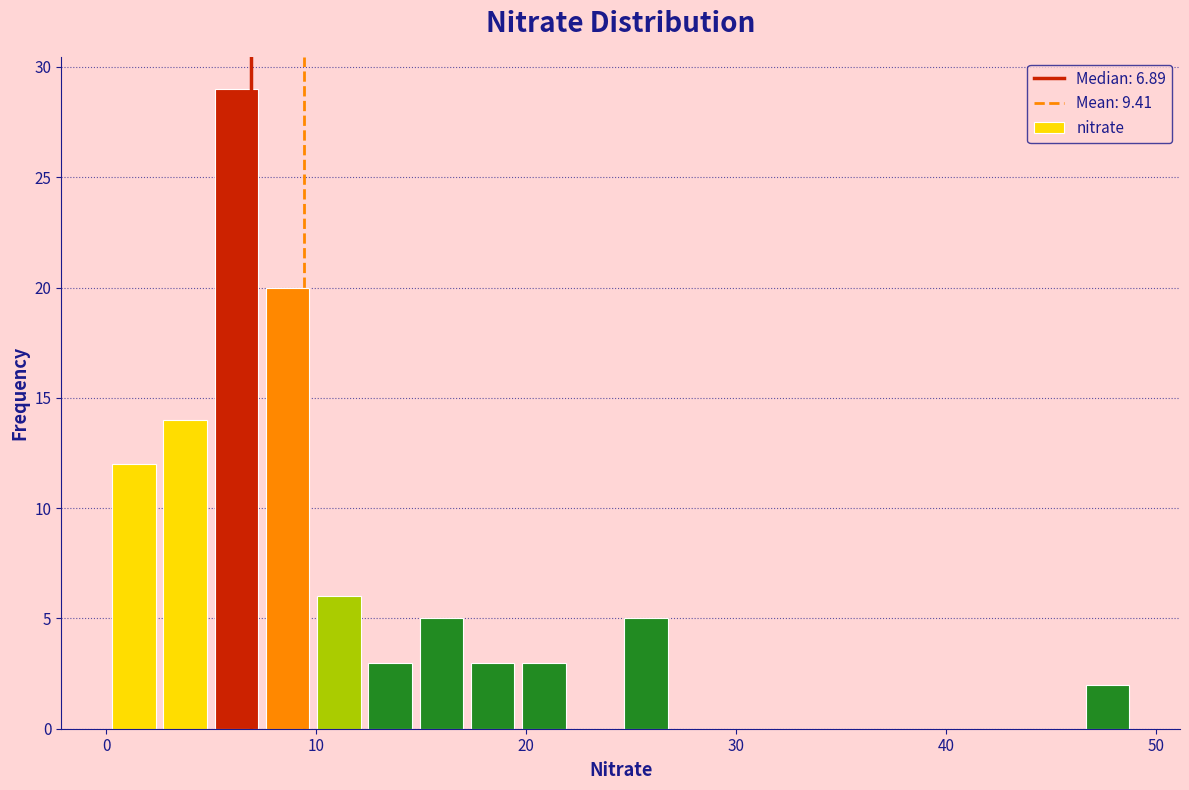

Around what value on the x-axis is the tallest bar? Give the approximate position of its centre, as read against the axis.

6